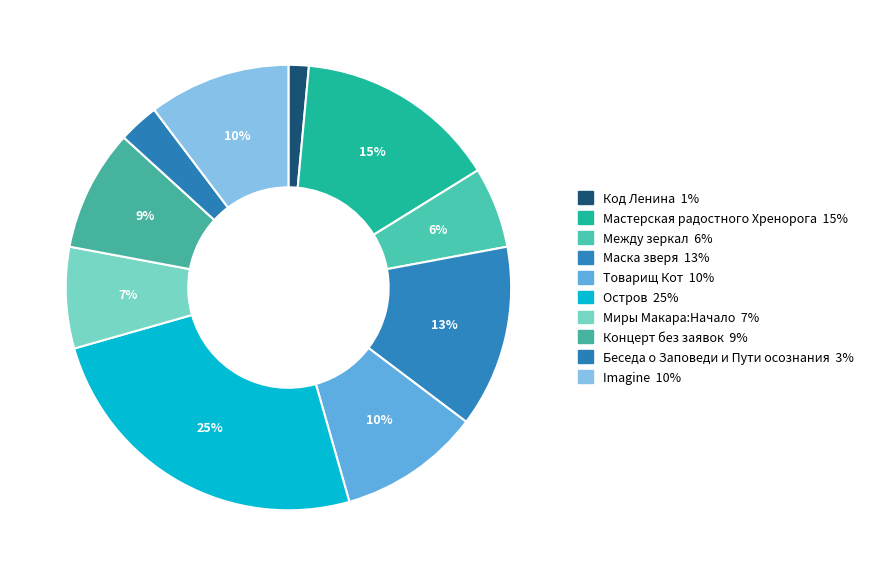

What percentage is the Код Ленина slice, to the nearest percent?

1%